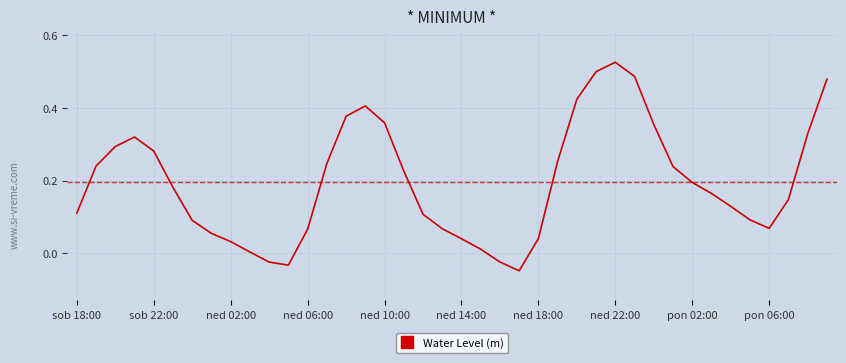

What is the difference between the maximum and minimum values?

0.6